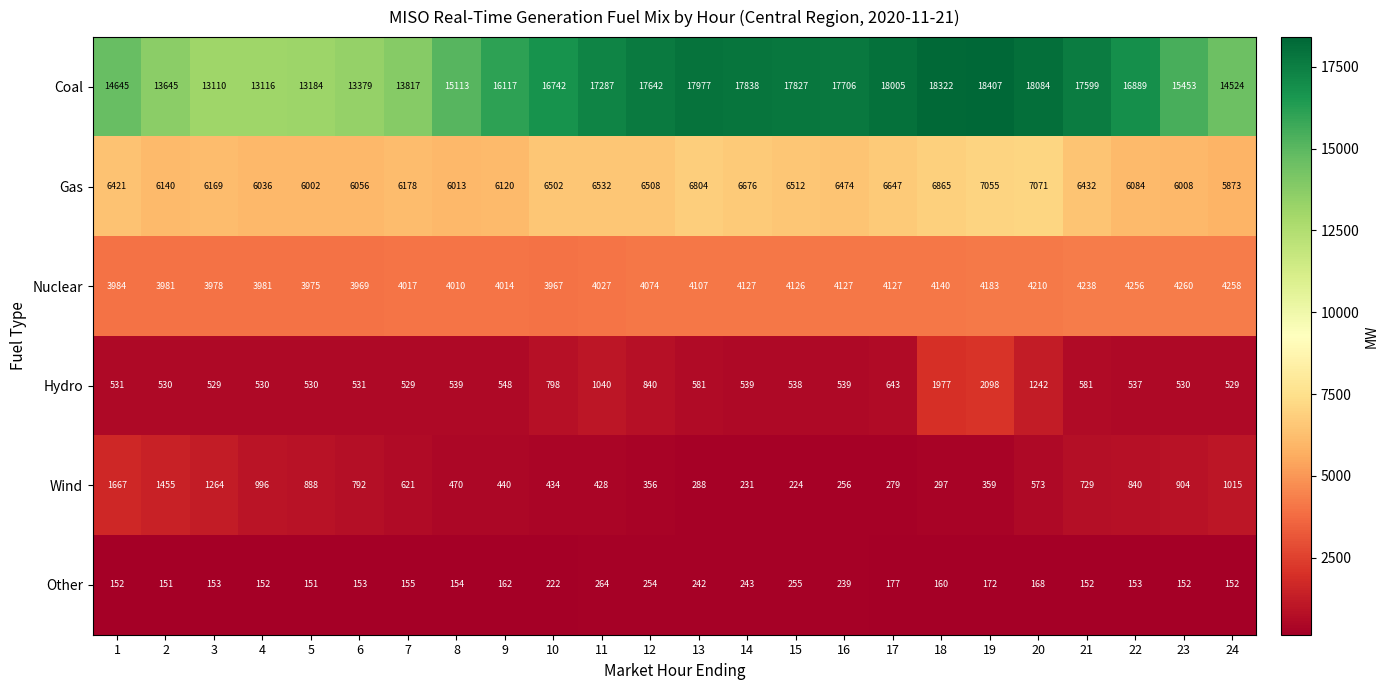

At which category is the sum across all series the highest?

19